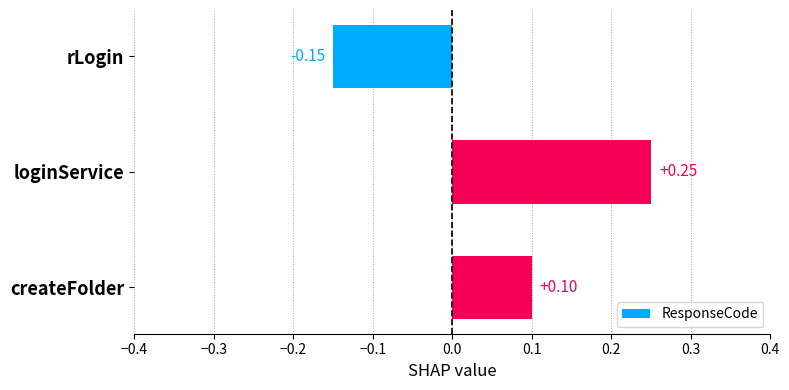

How many data points are above 0?

2